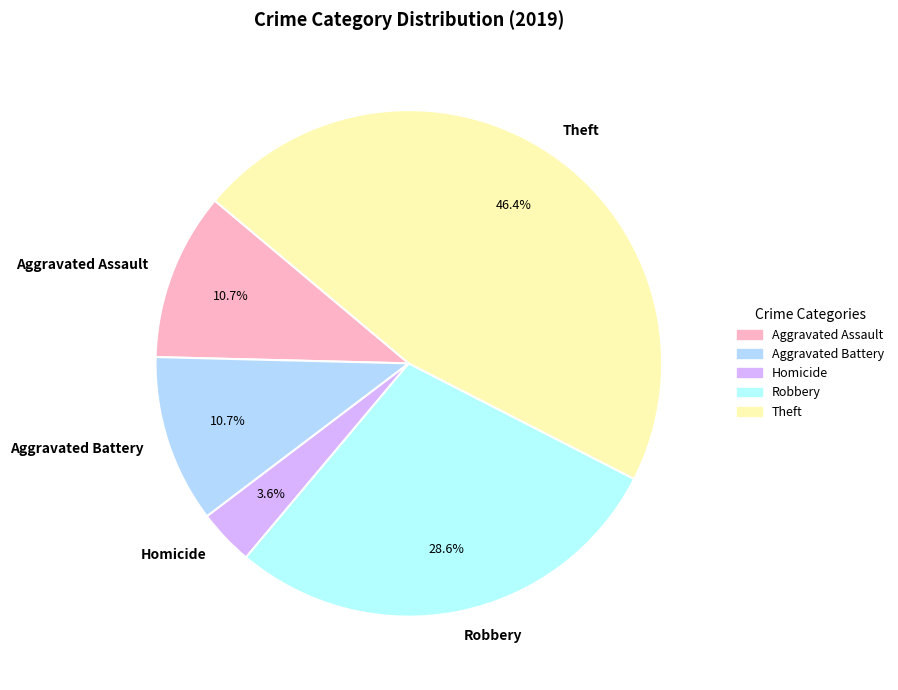

What is the largest slice in the pie chart?

Theft